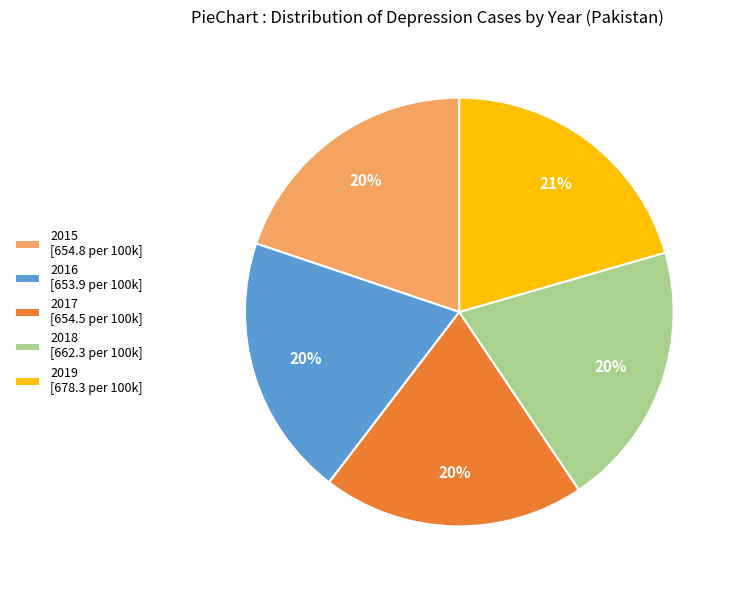

To the nearest percent, what is the difference between the largest and smallest slice percentages?

1%